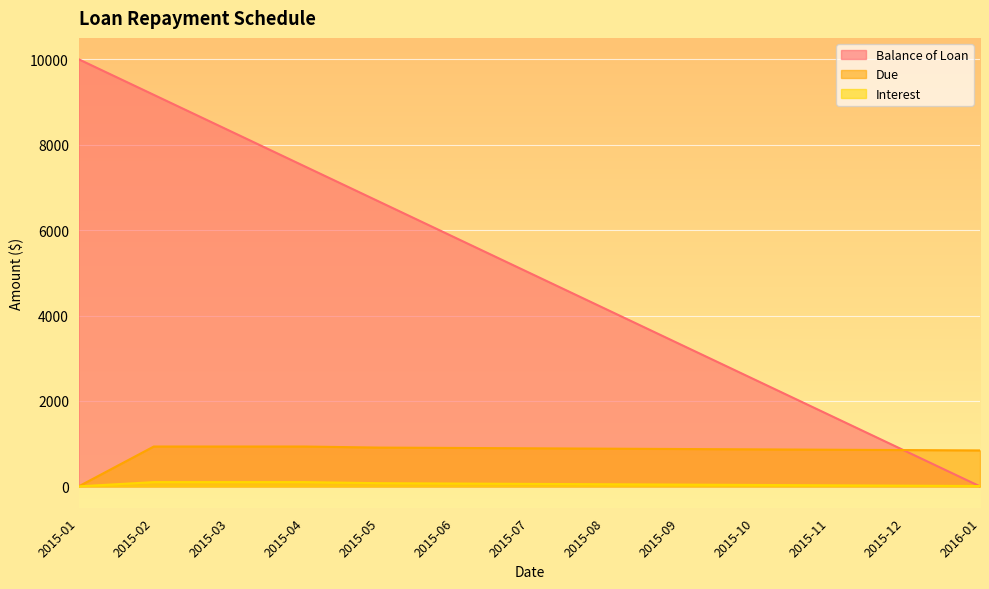

Which series has the largest range (max minus min)?

Balance of Loan